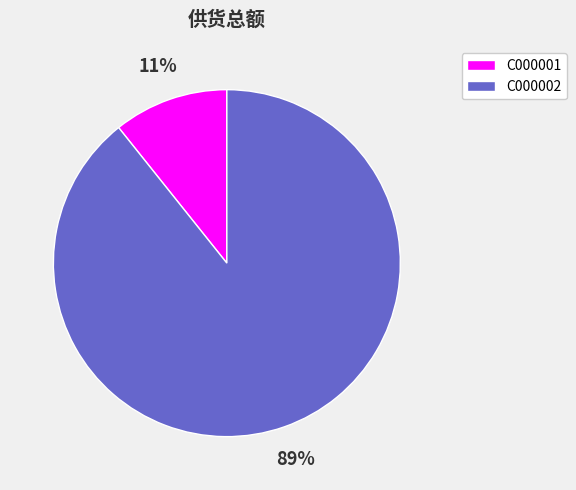

Do C000001 and C000002 together represent more than half of the pie?

Yes